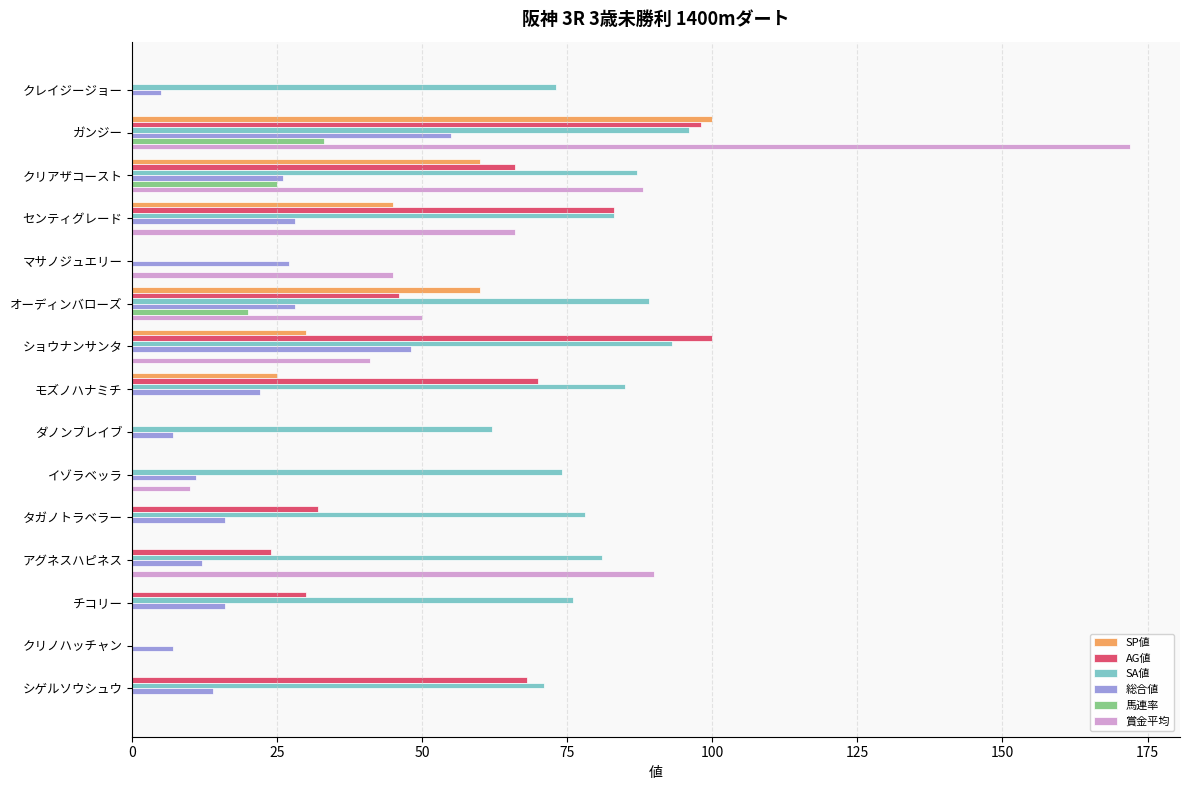

Is it true that AG値 equals 87 at クリアザコースト?

False